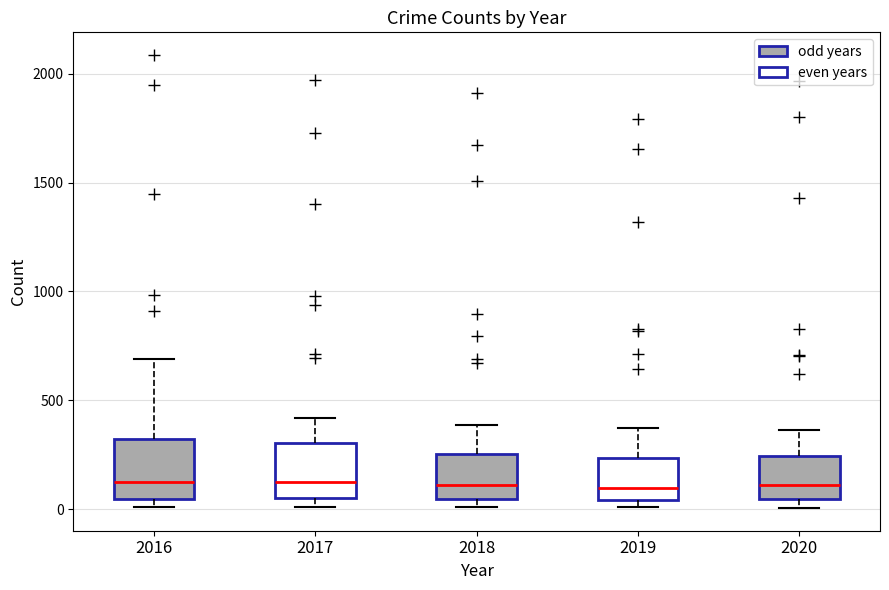

Where does the median line of the box at x = 2019 sit on the y-axis? The values are not printed on the chart, so give them approximately, as read against the axis.

100